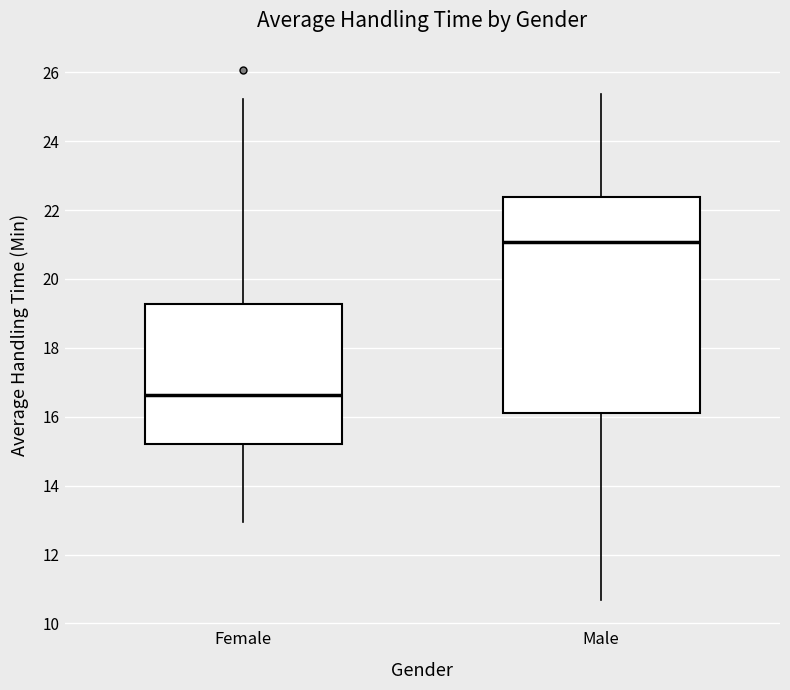

Which box is the tallest, from its lower edge to its upper edge?

Male